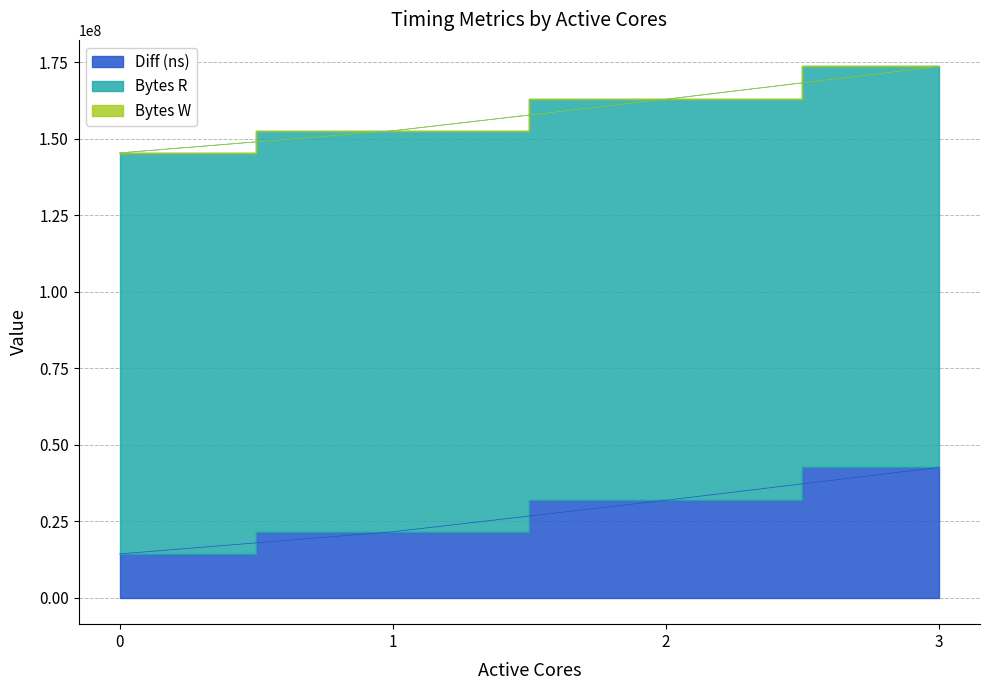

The Start (ns) series shows 24901748 at 0. True or false?

False